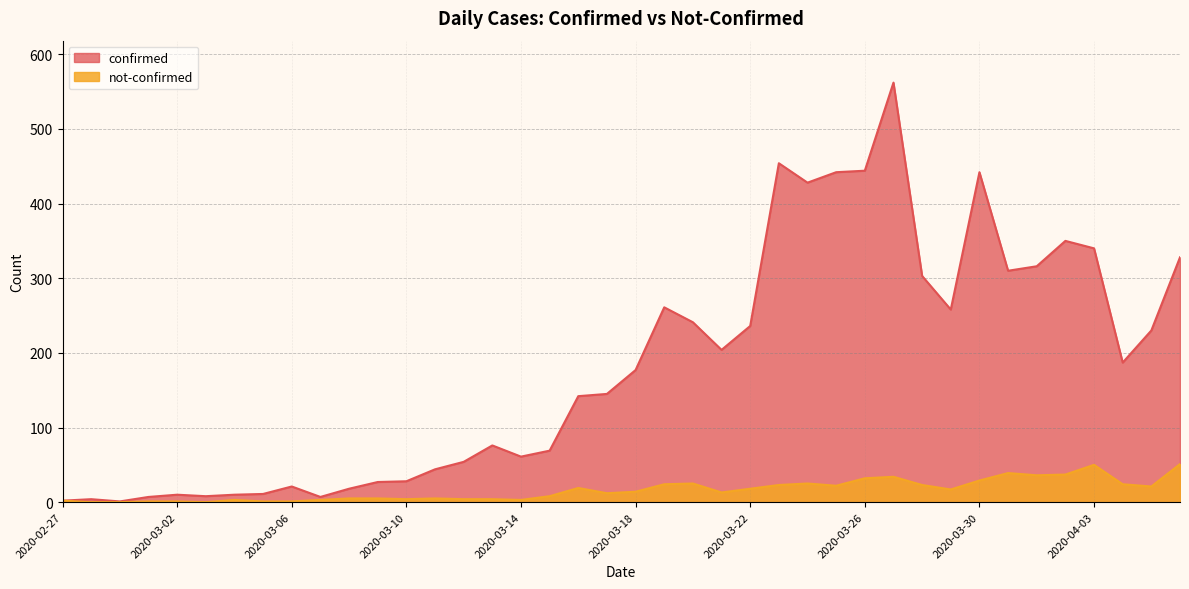

Reading left to right, extract all data points from this chart.

confirmed: 2020-02-27=2	2020-02-28=4	2020-02-29=1	2020-03-01=7	2020-03-02=10	2020-03-03=8	2020-03-04=10	2020-03-05=11	2020-03-06=21	2020-03-07=7	2020-03-08=18	2020-03-09=27	2020-03-10=28	2020-03-11=44	2020-03-12=54	2020-03-13=76	2020-03-14=61	2020-03-15=69	2020-03-16=142	2020-03-17=145	2020-03-18=177	2020-03-19=261	2020-03-20=241	2020-03-21=204	2020-03-22=236	2020-03-23=454	2020-03-24=428	2020-03-25=442	2020-03-26=444	2020-03-27=562	2020-03-28=303	2020-03-29=258	2020-03-30=442	2020-03-31=310	2020-04-01=316	2020-04-02=350	2020-04-03=340	2020-04-04=187	2020-04-05=230	2020-04-06=328
not-confirmed: 2020-02-27=2	2020-02-28=0	2020-02-29=0	2020-03-01=1	2020-03-02=1	2020-03-03=0	2020-03-04=3	2020-03-05=1	2020-03-06=1	2020-03-07=3	2020-03-08=5	2020-03-09=5	2020-03-10=4	2020-03-11=5	2020-03-12=4	2020-03-13=4	2020-03-14=3	2020-03-15=8	2020-03-16=19	2020-03-17=12	2020-03-18=14	2020-03-19=24	2020-03-20=25	2020-03-21=13	2020-03-22=18	2020-03-23=23	2020-03-24=25	2020-03-25=22	2020-03-26=32	2020-03-27=34	2020-03-28=23	2020-03-29=17	2020-03-30=29	2020-03-31=39	2020-04-01=36	2020-04-02=37	2020-04-03=50	2020-04-04=24	2020-04-05=21	2020-04-06=51